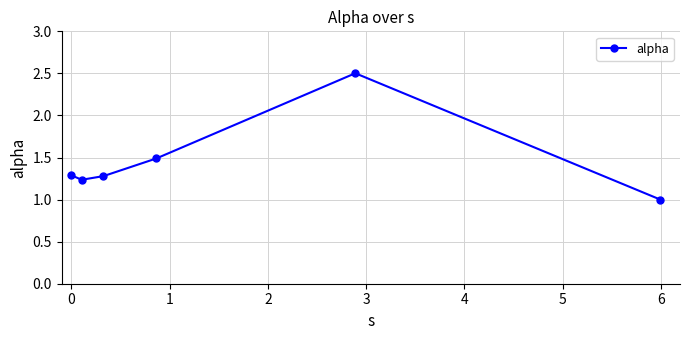

What is the maximum value shown in the chart?

2.5